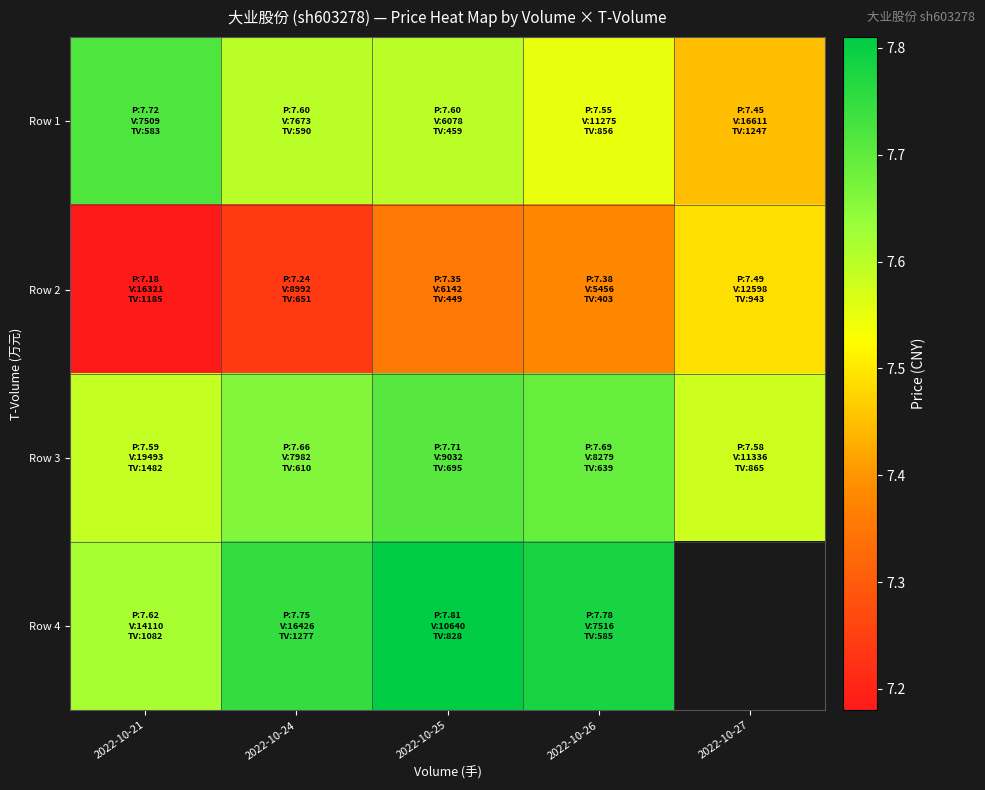

What is the approximate value of Row 1 at 2022-10-25?

7.6